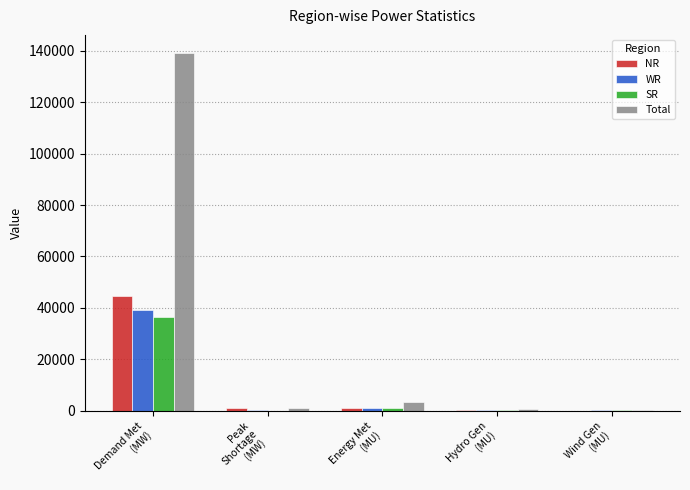

Which series has the widest spread of values?

Total